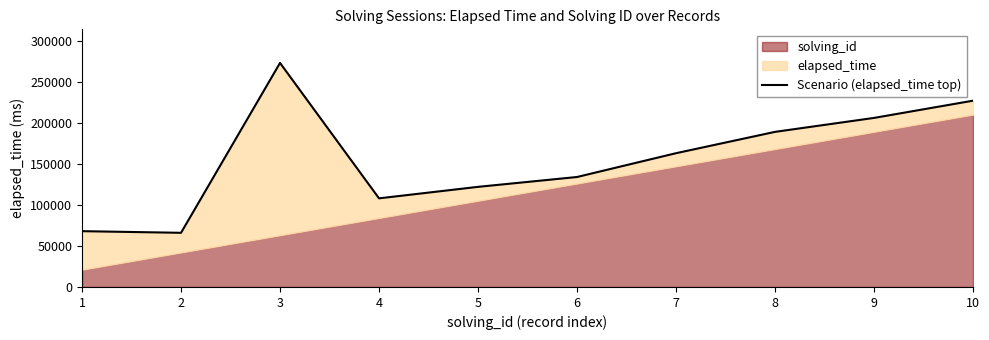

True or false: the data has more than 0 interior local peaks.

True